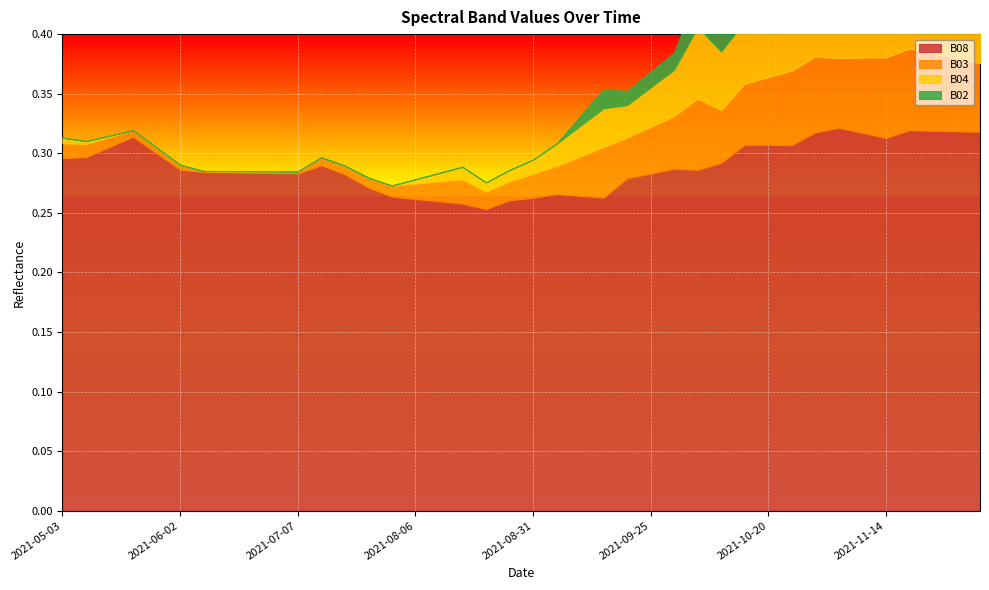

What is the label of the 18th point from the left?

2021-08-16